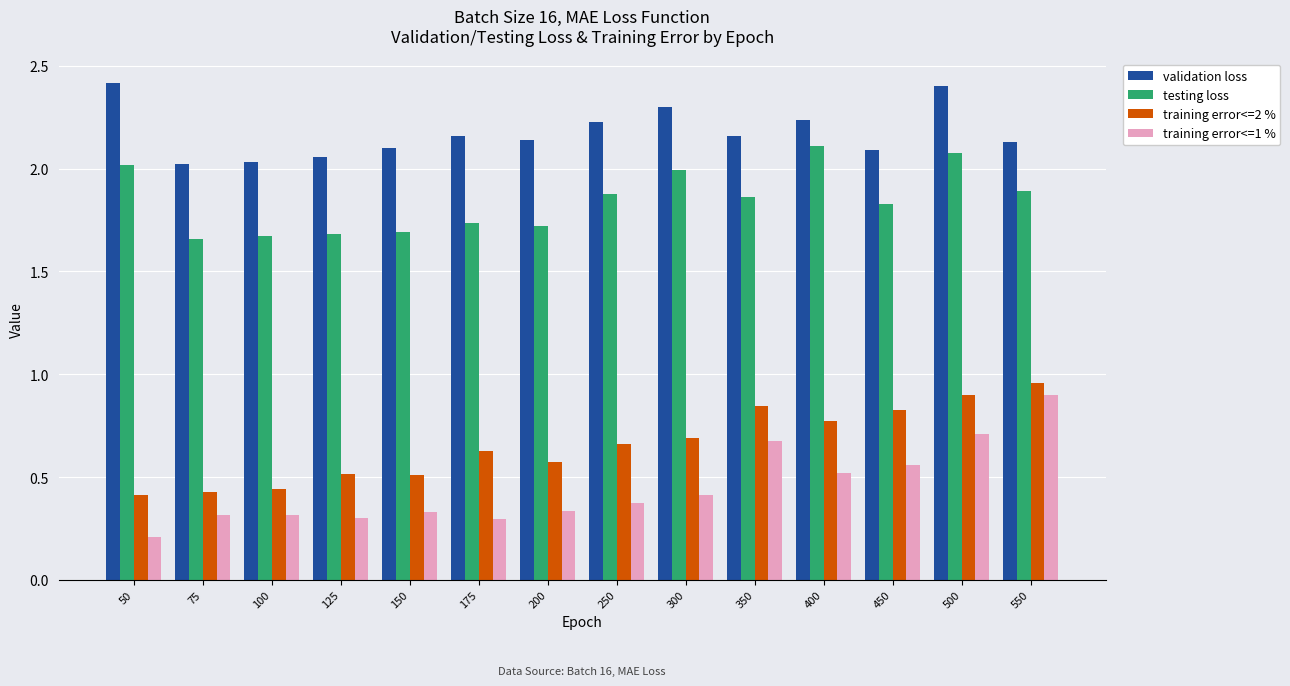

At which label does testing loss reach its peak?

400